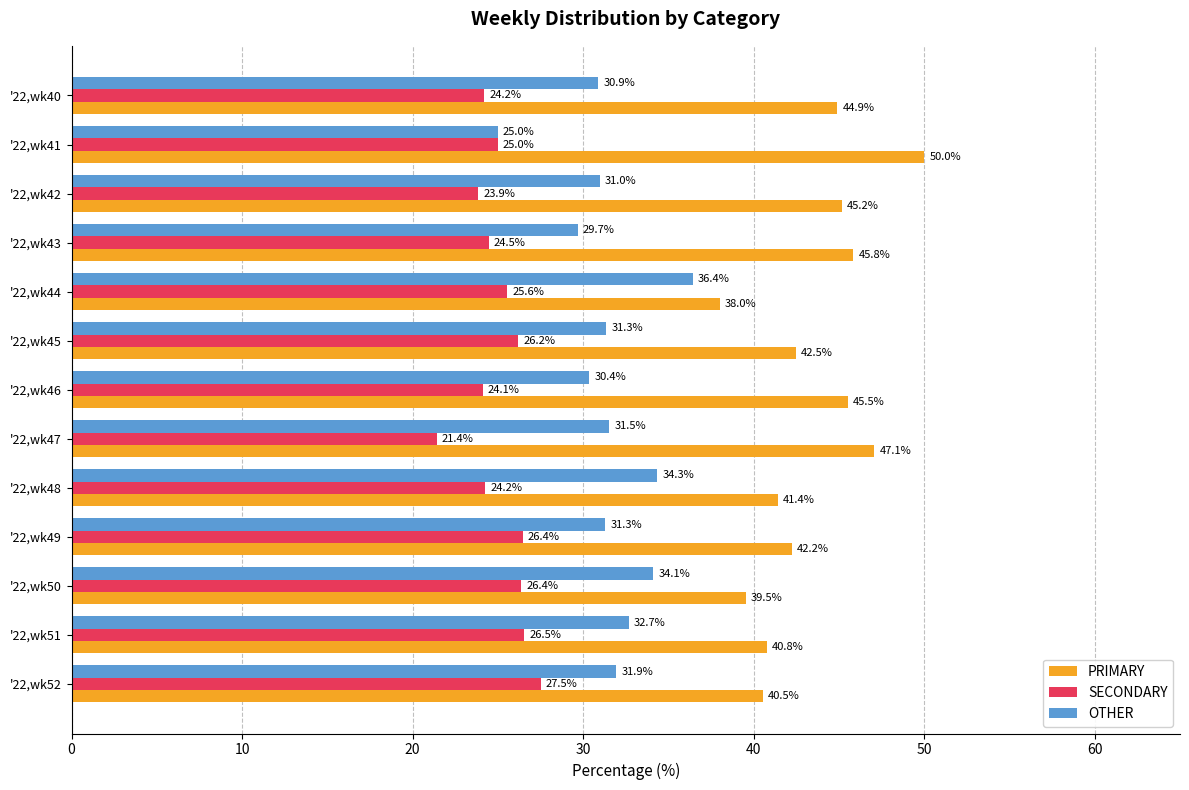

What is the total value across all series at '22,wk41?

100.0